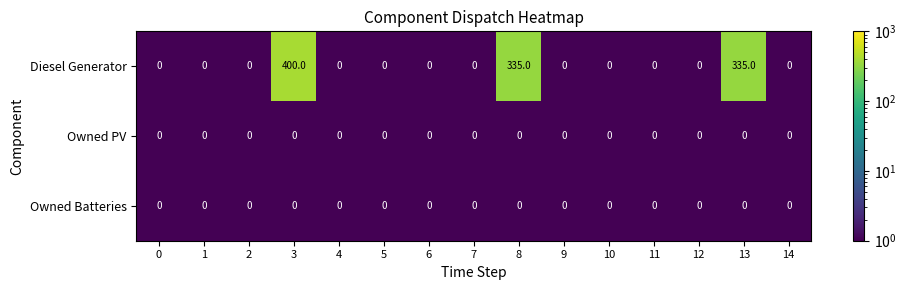

Which label corresponds to the largest value in the chart?

3